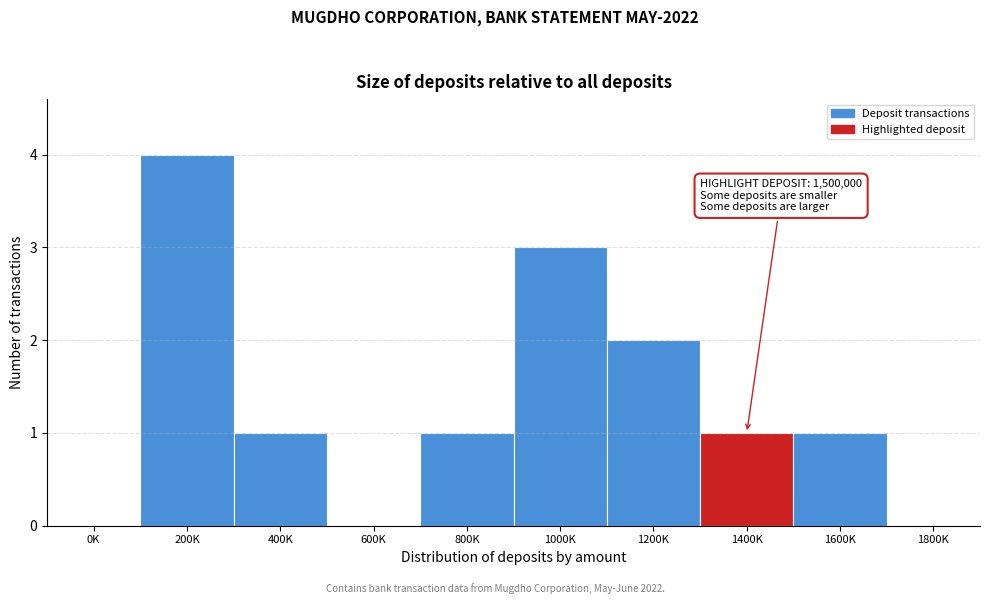

Reading right to left, list all the values displayed in this chart.

1800K=0	1600K=1	1400K=1	1200K=2	1000K=3	800K=1	600K=0	400K=1	200K=4	0K=0